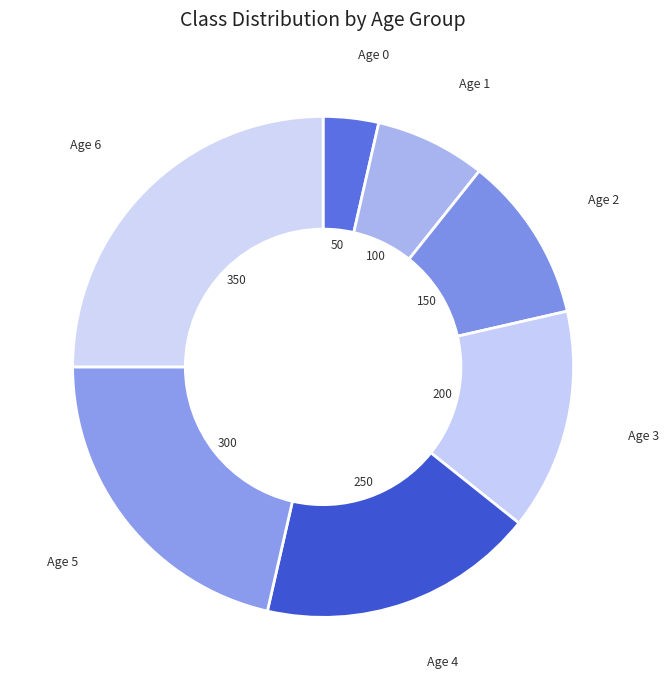

How many segments does this pie chart have?

7